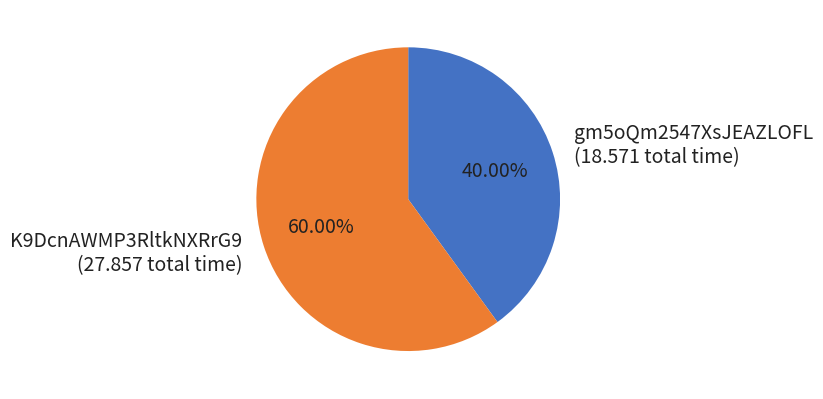

What is the total percentage of gm5oQm2547XsJEAZLOFL and K9DcnAWMP3RltkNXRrG9?

100.0%